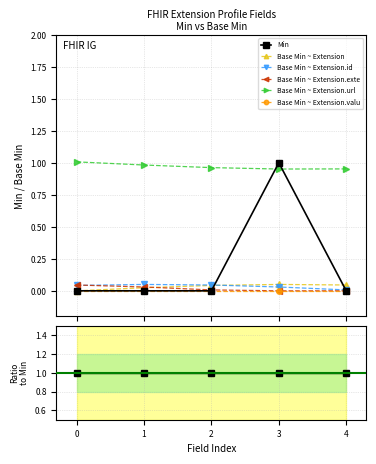

Is this an area chart (filled region under the line)?

No